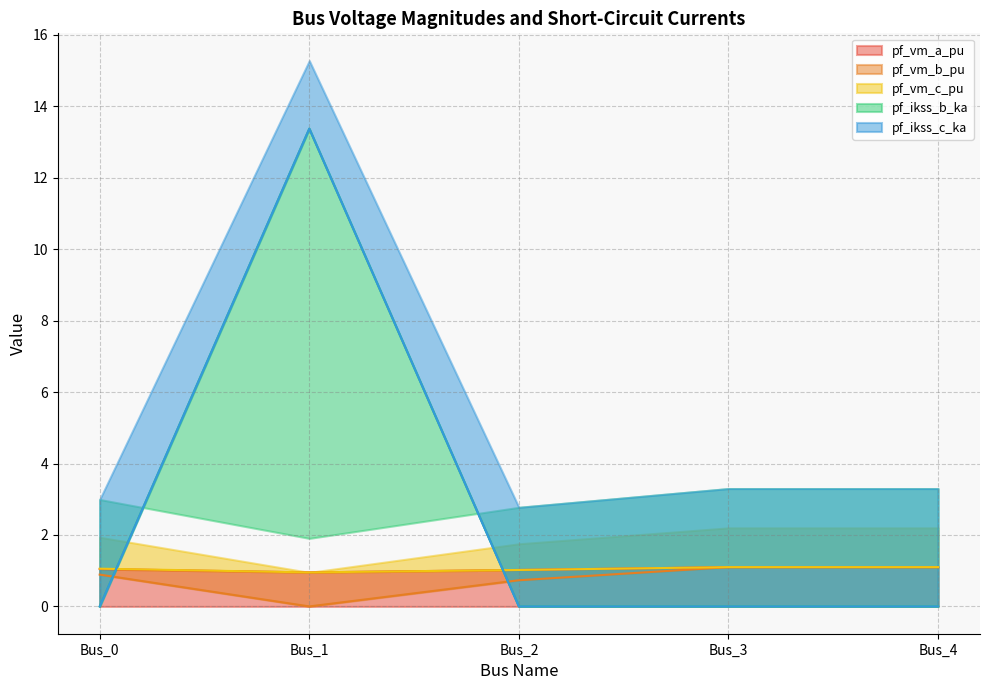

What is the average value of the pf_ikss_b_ka series?

2.7